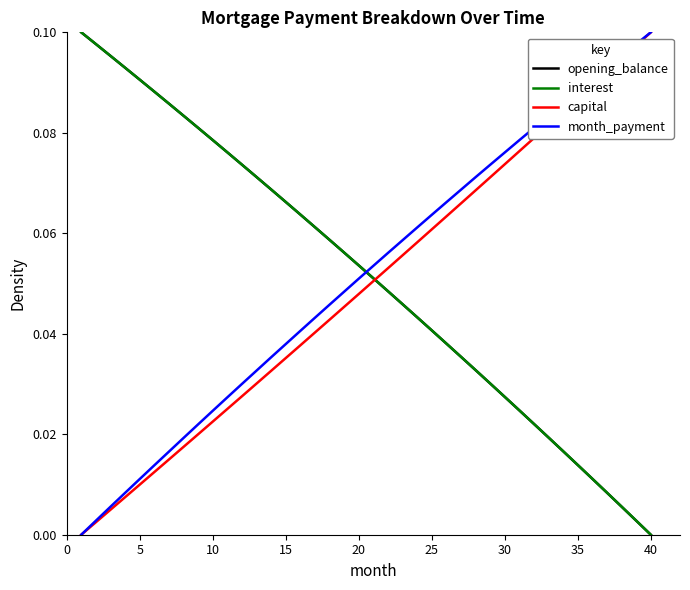

Which series ends up on top after the final intersection of opening_balance and month_payment?

month_payment